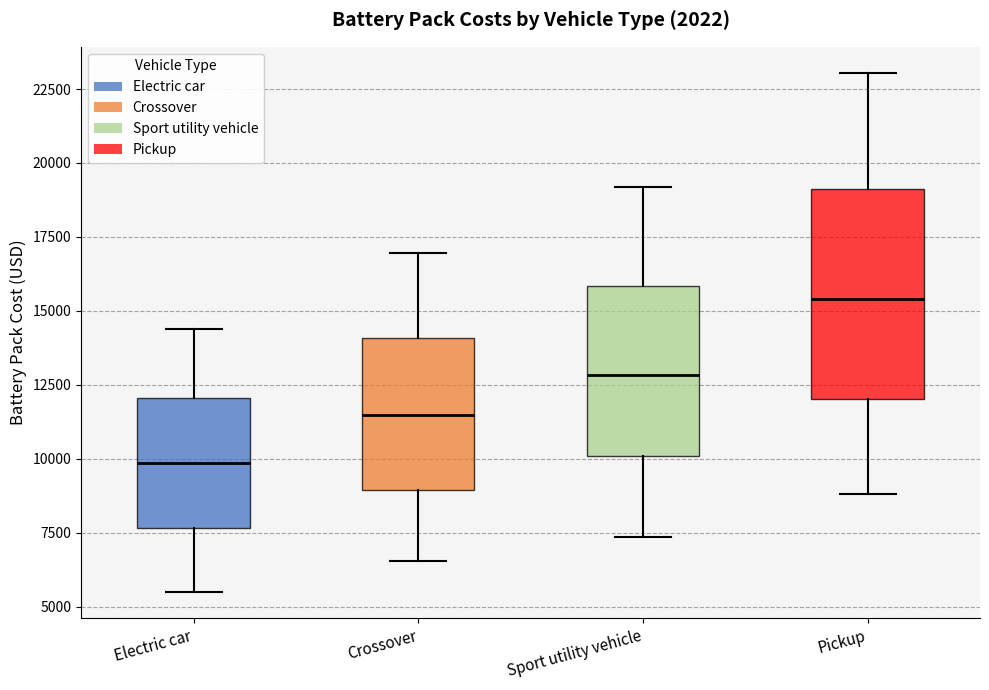

Which box is the tallest, from its lower edge to its upper edge?

Pickup